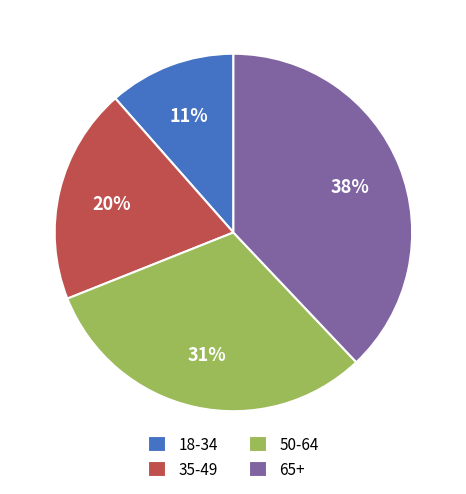

Between 18-34 and 65+, which is larger?

65+